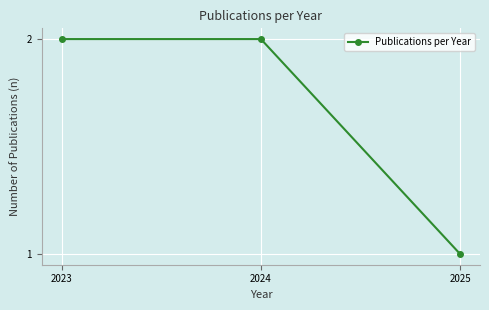

What is the greatest value displayed?

2